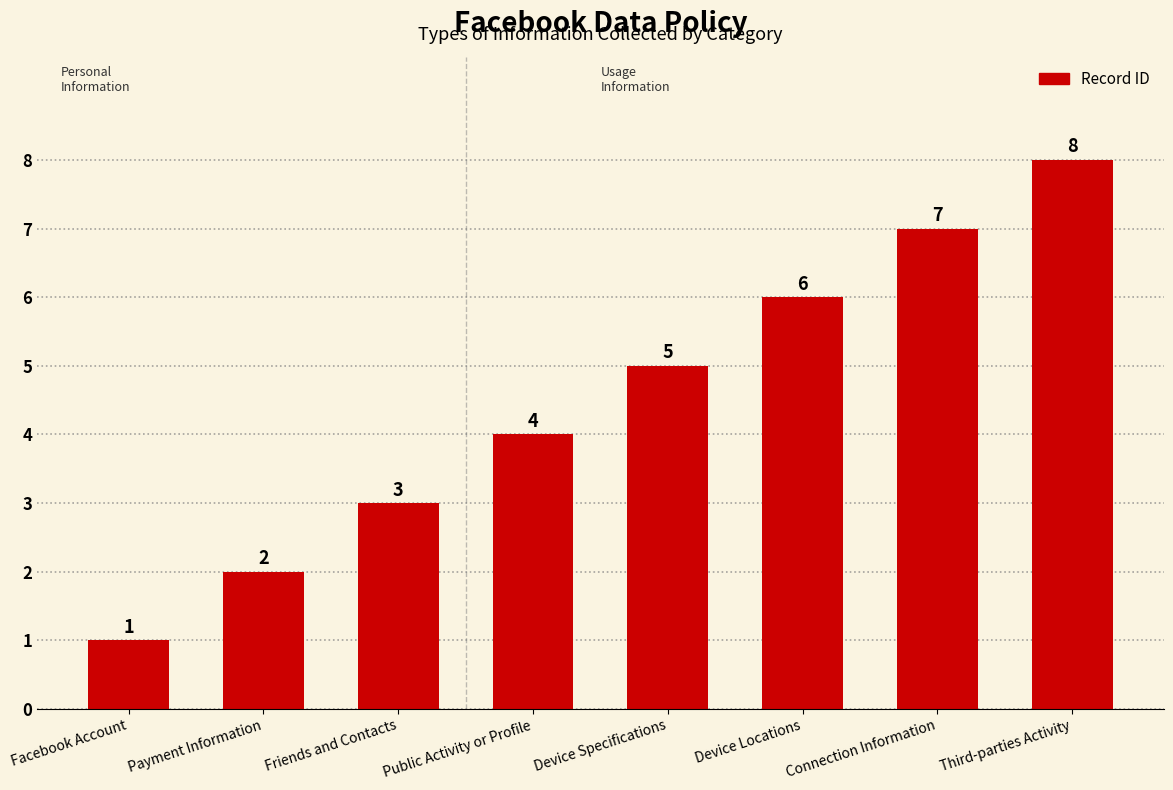

What is the difference between the maximum and minimum values?

7